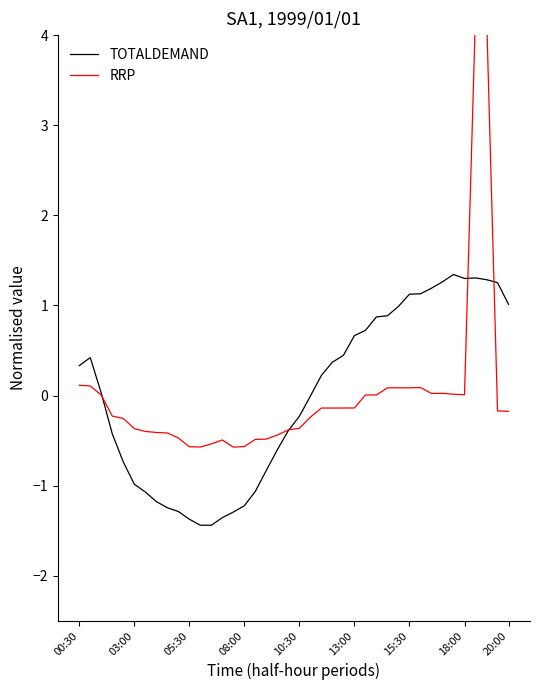

The value of TOTALDEMAND at 19 is -0.4. True or false?

True